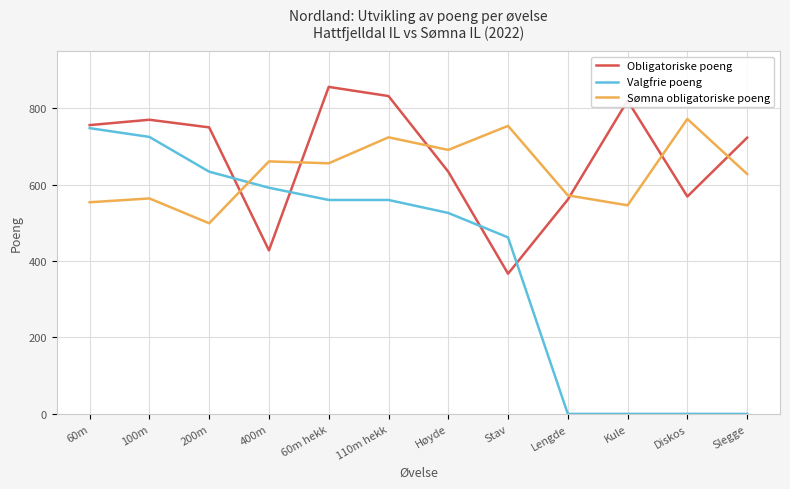

Which category has the highest value in the Valgfrie poeng series?

60m